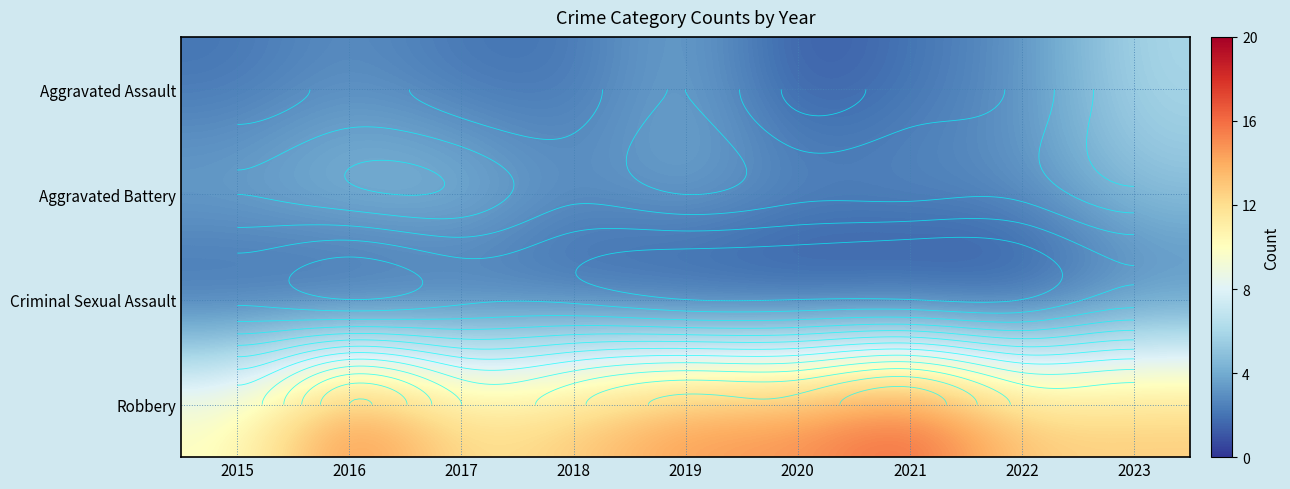

List the series in order of their peak value, lowest first.

Criminal Sexual Assault, Aggravated Battery, Aggravated Assault, Robbery